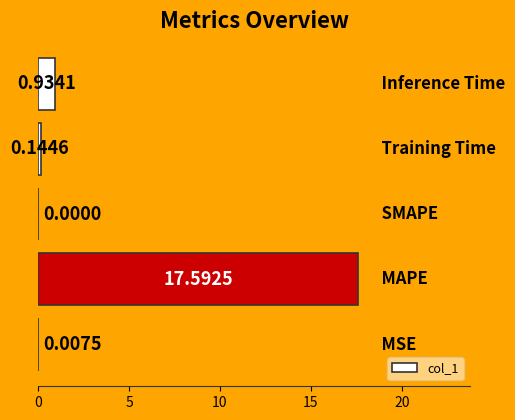

What is the maximum value shown in the chart?

17.6